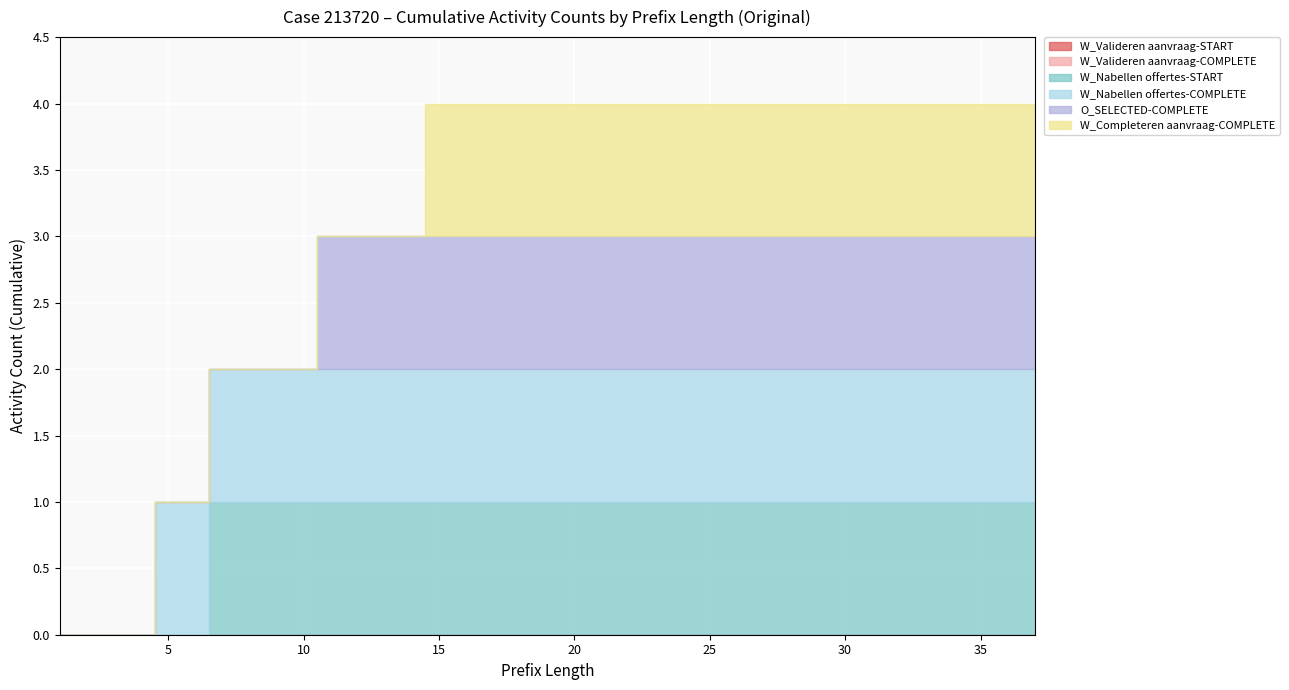

What are all the series names shown in the legend?

W_Valideren aanvraag-START, W_Valideren aanvraag-COMPLETE, W_Nabellen offertes-START, W_Nabellen offertes-COMPLETE, O_SELECTED-COMPLETE, W_Completeren aanvraag-COMPLETE